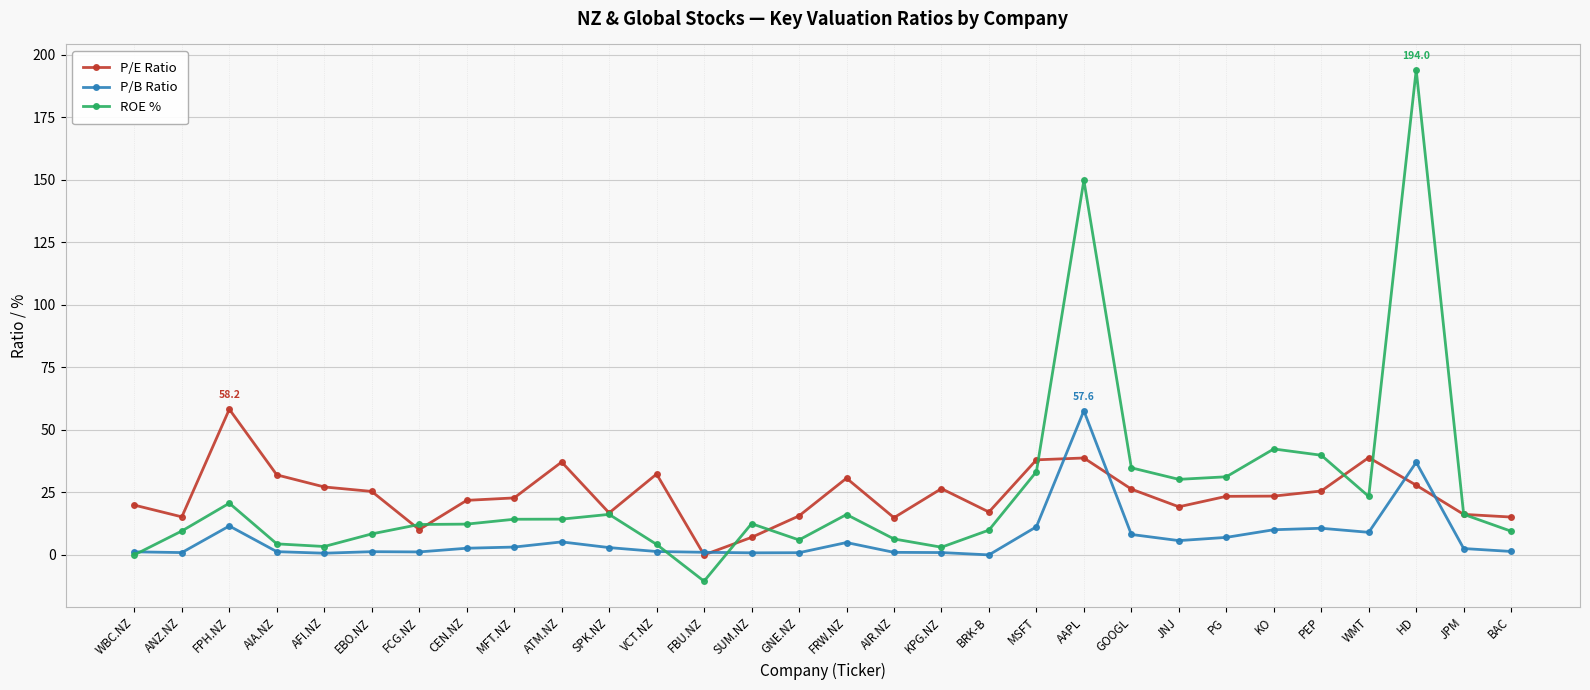

How many categories are shown in the chart?

30